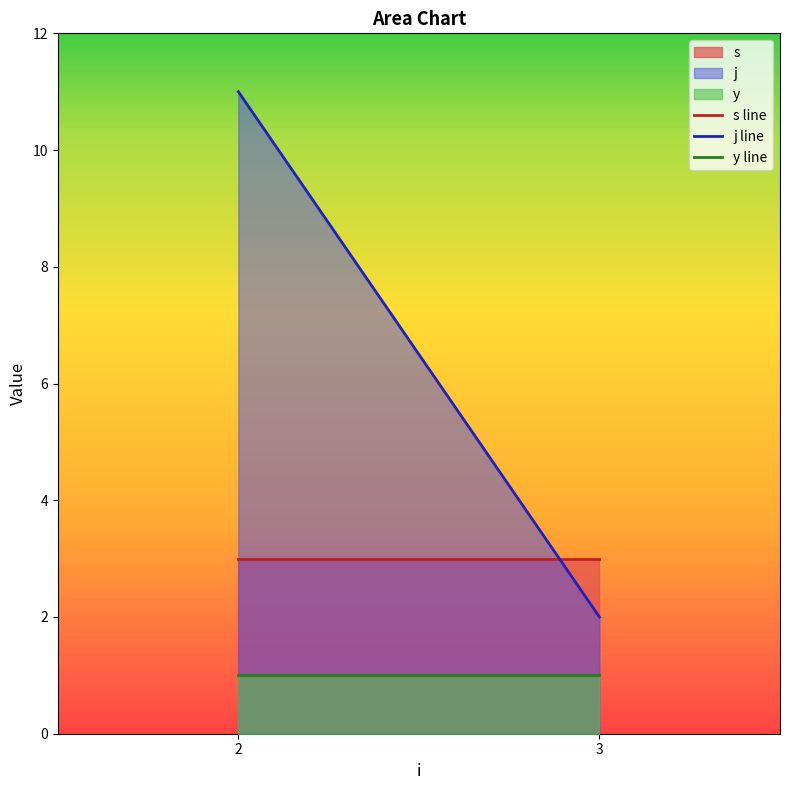

At 2, list the series in order from largest to smallest.

j line, s line, y line